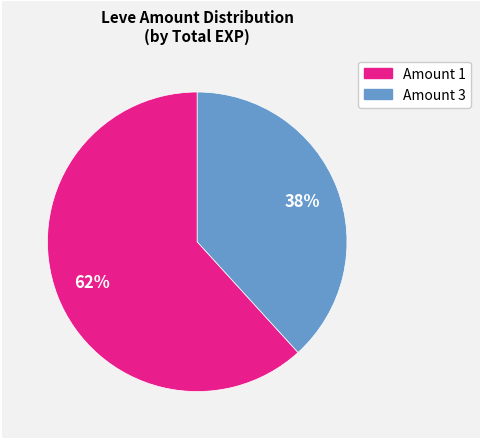

Does any single category account for the majority?

Yes